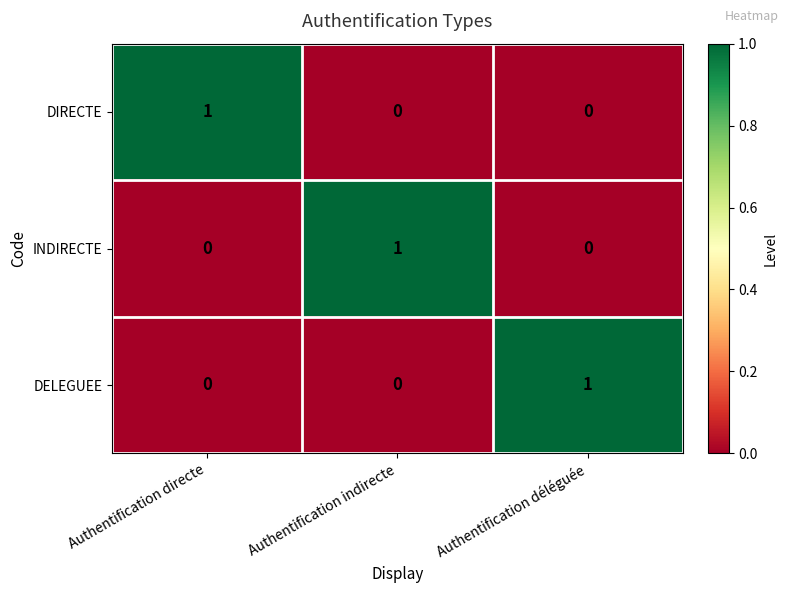

At which label does INDIRECTE reach its peak?

Authentification indirecte